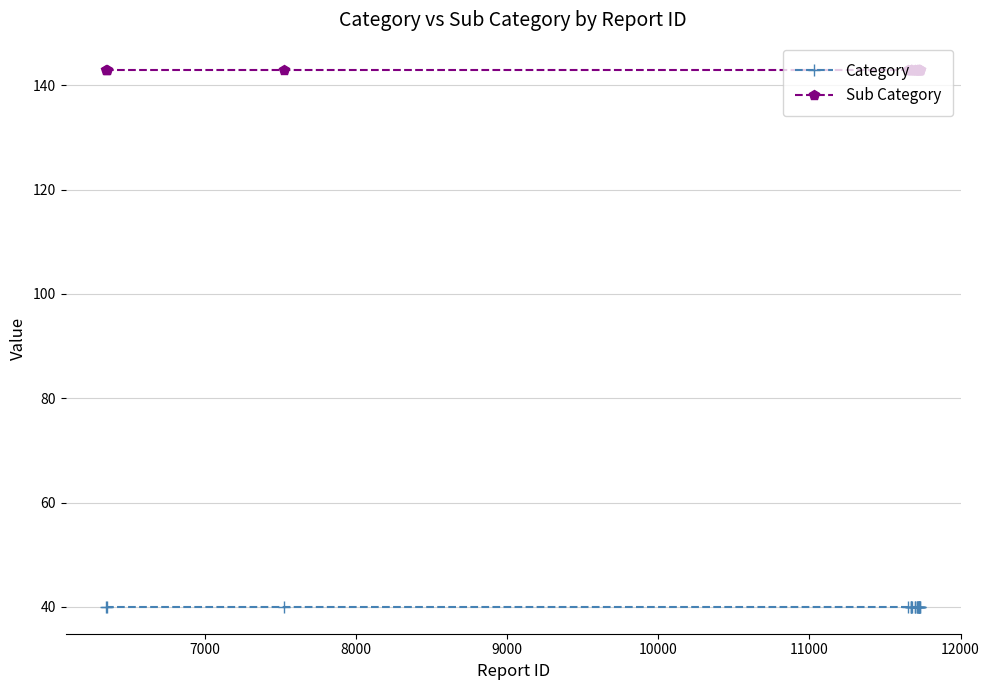

Which series has the largest total across all categories?

Sub Category